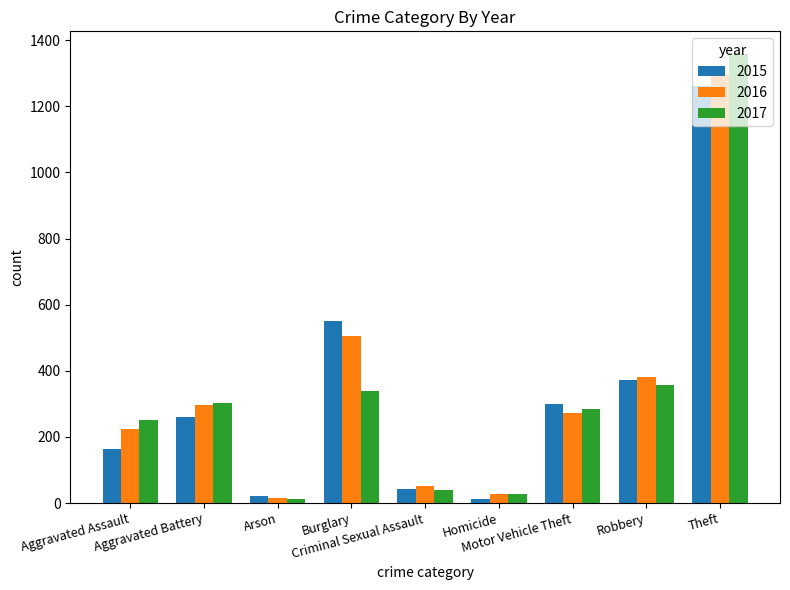

What value does the 2017 series have at Motor Vehicle Theft, to the nearest 100?

300